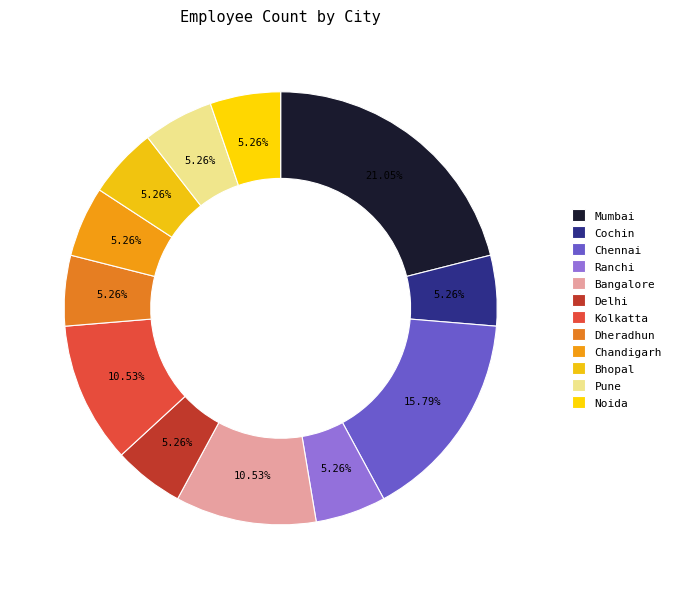

What percentage is the Kolkatta slice, to the nearest percent?

11%